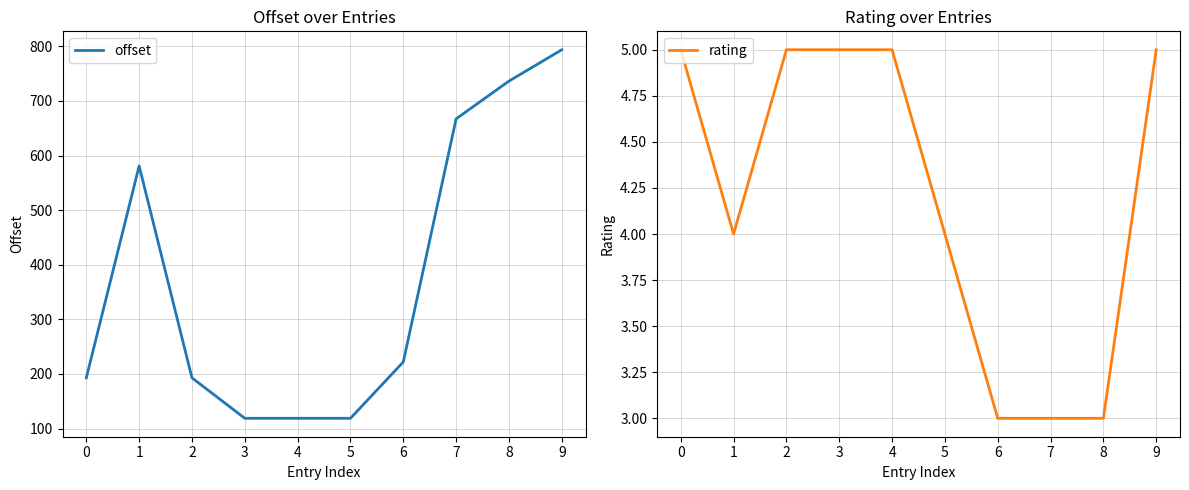

True or false: offset has more than 2 interior local peaks.

False